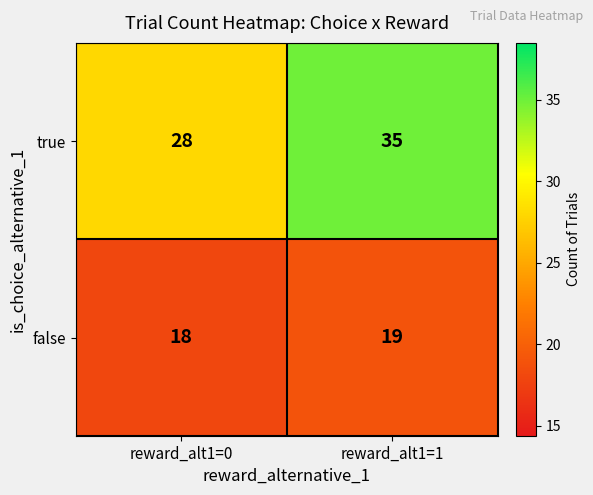

Where is false nearest to the value 18?

reward_alt1=0